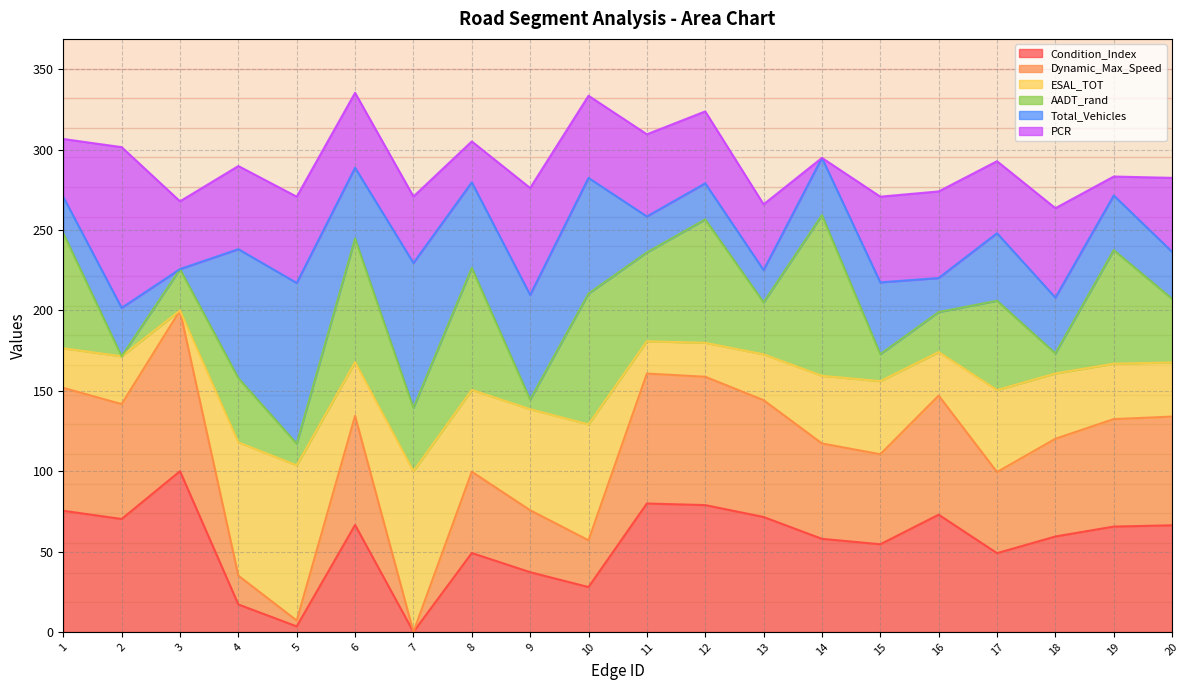

Which series has the widest spread of values?

ESAL_TOT